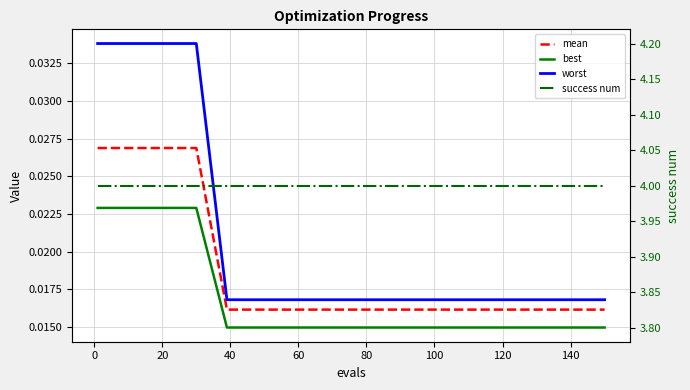

Is it true that mean equals 0.0 at 40?

False